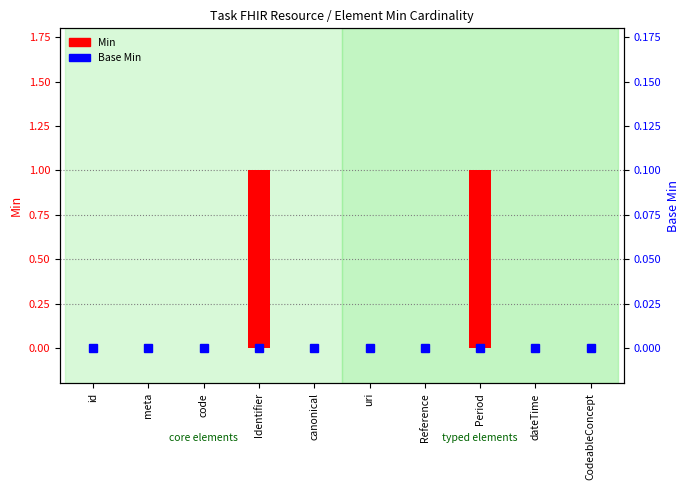

What is the label of the 10th bar from the left?

CodeableConcept